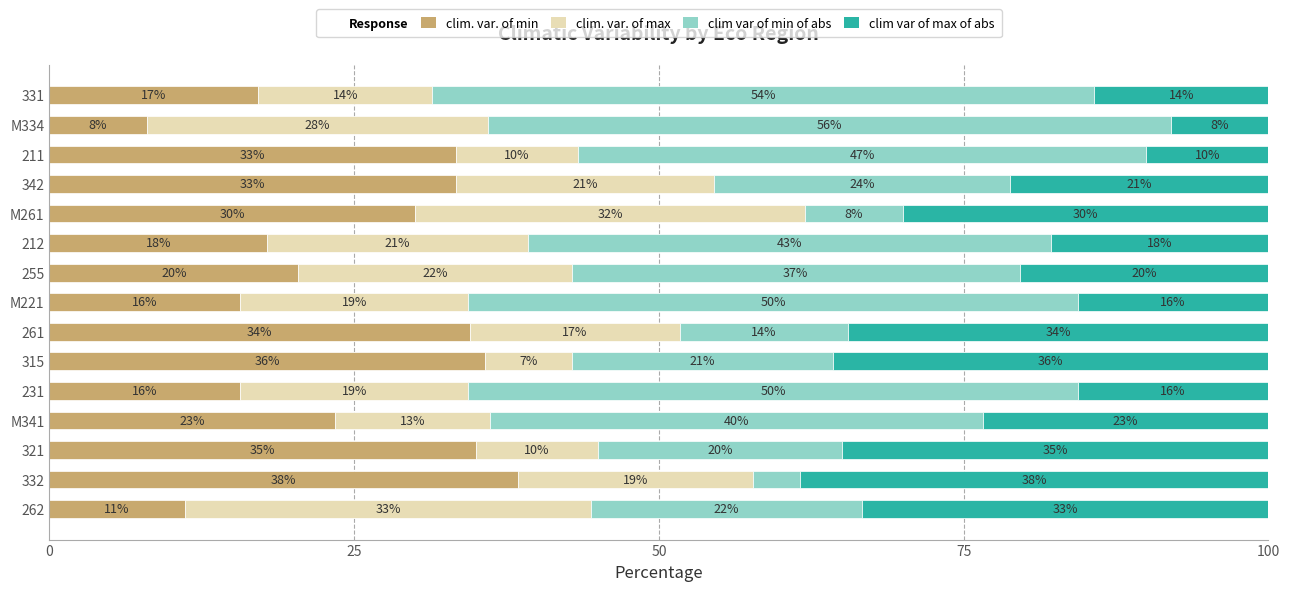

What is the sum of all clim var of max of abs values?

353.4